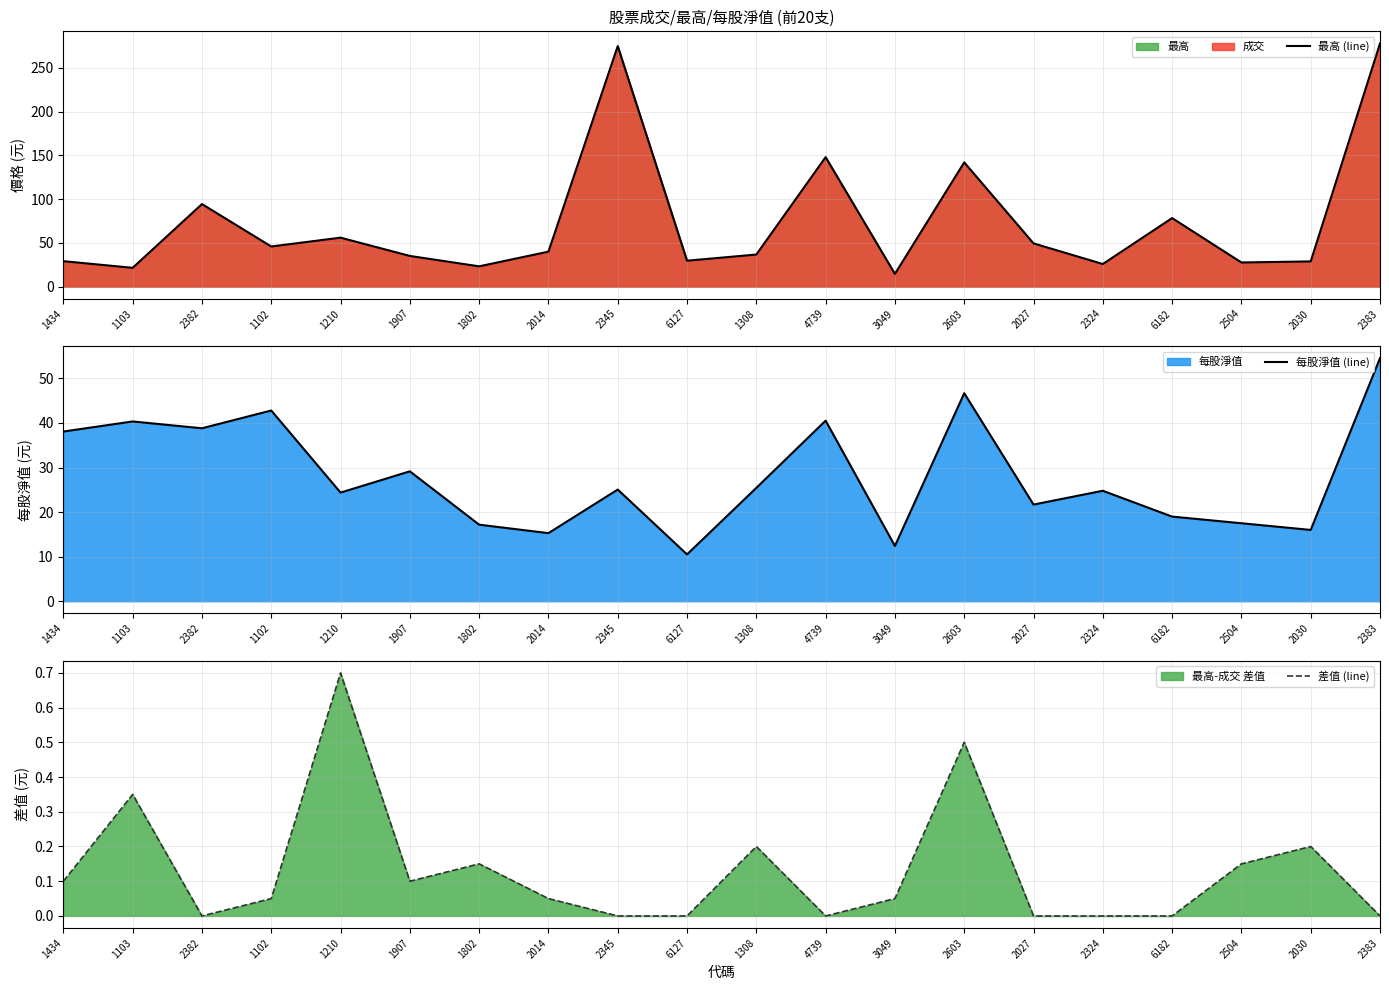

What is the label of the 12th point from the right?

2345